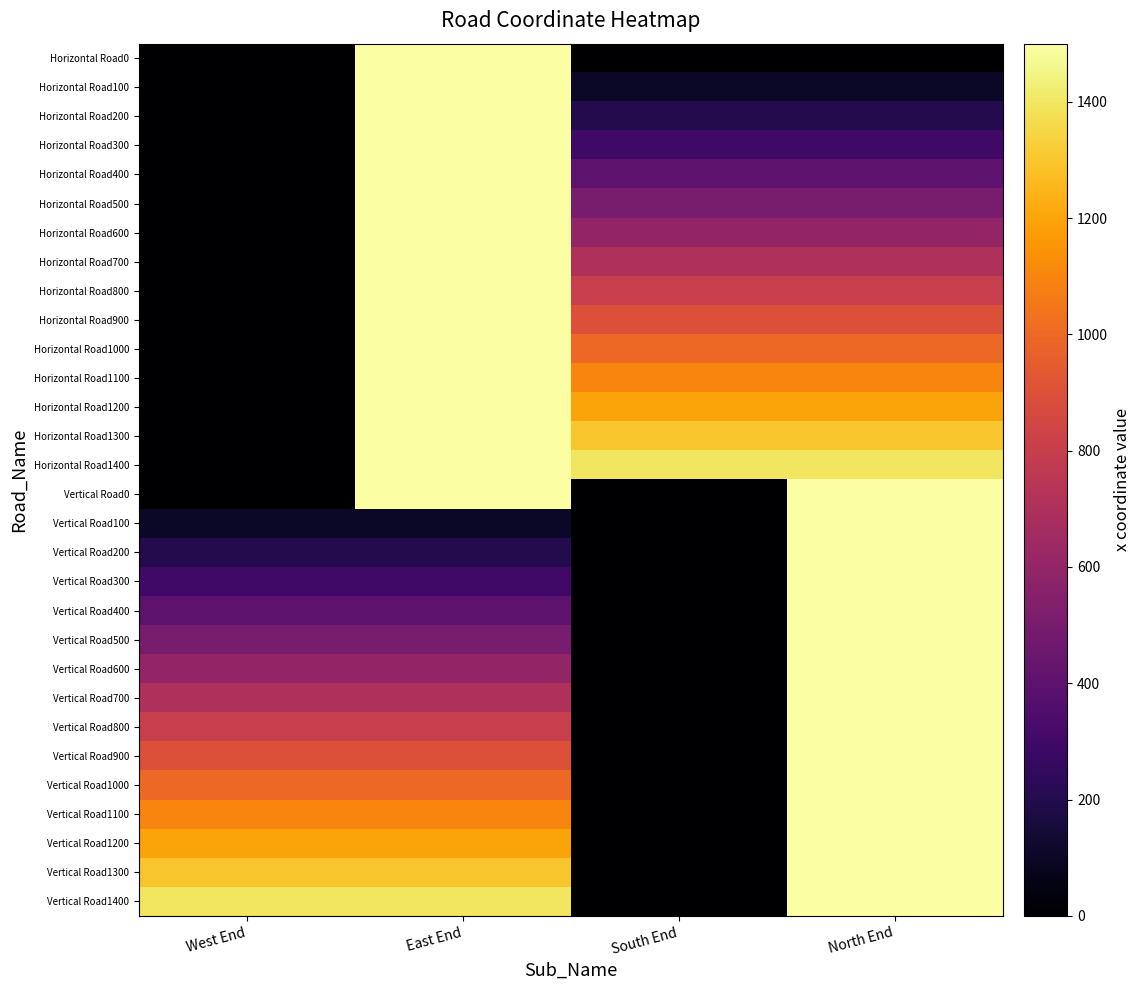

Reading left to right, transcribe all the data shown in this chart.

Horizontal Road0: West End=0	East End=1500	South End=0	North End=0
Horizontal Road100: West End=0	East End=1500	South End=100	North End=100
Horizontal Road200: West End=0	East End=1500	South End=200	North End=200
Horizontal Road300: West End=0	East End=1500	South End=300	North End=300
Horizontal Road400: West End=0	East End=1500	South End=400	North End=400
Horizontal Road500: West End=0	East End=1500	South End=500	North End=500
Horizontal Road600: West End=0	East End=1500	South End=600	North End=600
Horizontal Road700: West End=0	East End=1500	South End=700	North End=700
Horizontal Road800: West End=0	East End=1500	South End=800	North End=800
Horizontal Road900: West End=0	East End=1500	South End=900	North End=900
Horizontal Road1000: West End=0	East End=1500	South End=1000	North End=1000
Horizontal Road1100: West End=0	East End=1500	South End=1100	North End=1100
Horizontal Road1200: West End=0	East End=1500	South End=1200	North End=1200
Horizontal Road1300: West End=0	East End=1500	South End=1300	North End=1300
Horizontal Road1400: West End=0	East End=1500	South End=1400	North End=1400
Vertical Road0: West End=0	East End=1500	South End=0	North End=1500
Vertical Road100: West End=100	East End=100	South End=0	North End=1500
Vertical Road200: West End=200	East End=200	South End=0	North End=1500
Vertical Road300: West End=300	East End=300	South End=0	North End=1500
Vertical Road400: West End=400	East End=400	South End=0	North End=1500
Vertical Road500: West End=500	East End=500	South End=0	North End=1500
Vertical Road600: West End=600	East End=600	South End=0	North End=1500
Vertical Road700: West End=700	East End=700	South End=0	North End=1500
Vertical Road800: West End=800	East End=800	South End=0	North End=1500
Vertical Road900: West End=900	East End=900	South End=0	North End=1500
Vertical Road1000: West End=1000	East End=1000	South End=0	North End=1500
Vertical Road1100: West End=1100	East End=1100	South End=0	North End=1500
Vertical Road1200: West End=1200	East End=1200	South End=0	North End=1500
Vertical Road1300: West End=1300	East End=1300	South End=0	North End=1500
Vertical Road1400: West End=1400	East End=1400	South End=0	North End=1500